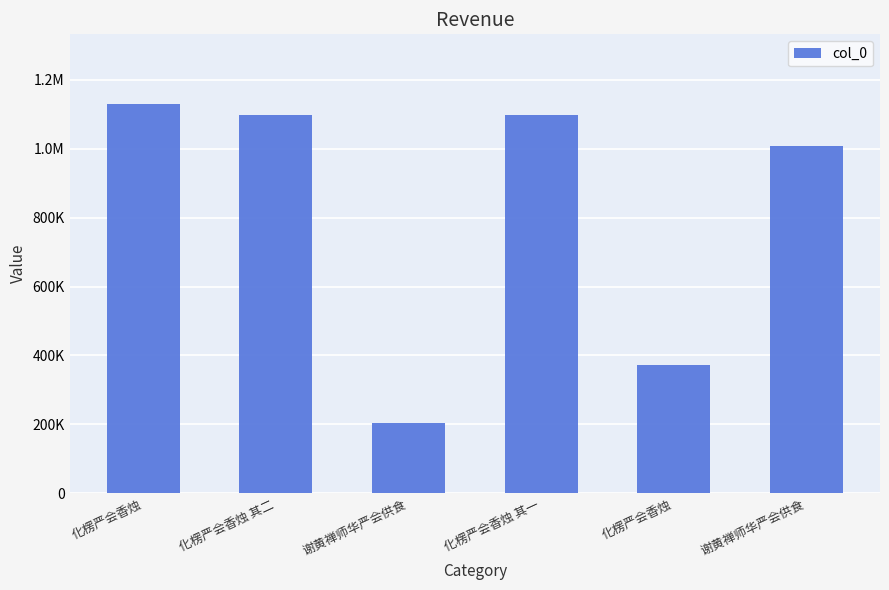

Rank the categories by value from lowest to highest.

谢黄禅师华严会供食, 化楞严会香烛, 谢黄禅师华严会供食, 化楞严会香烛 其一, 化楞严会香烛 其二, 化楞严会香烛